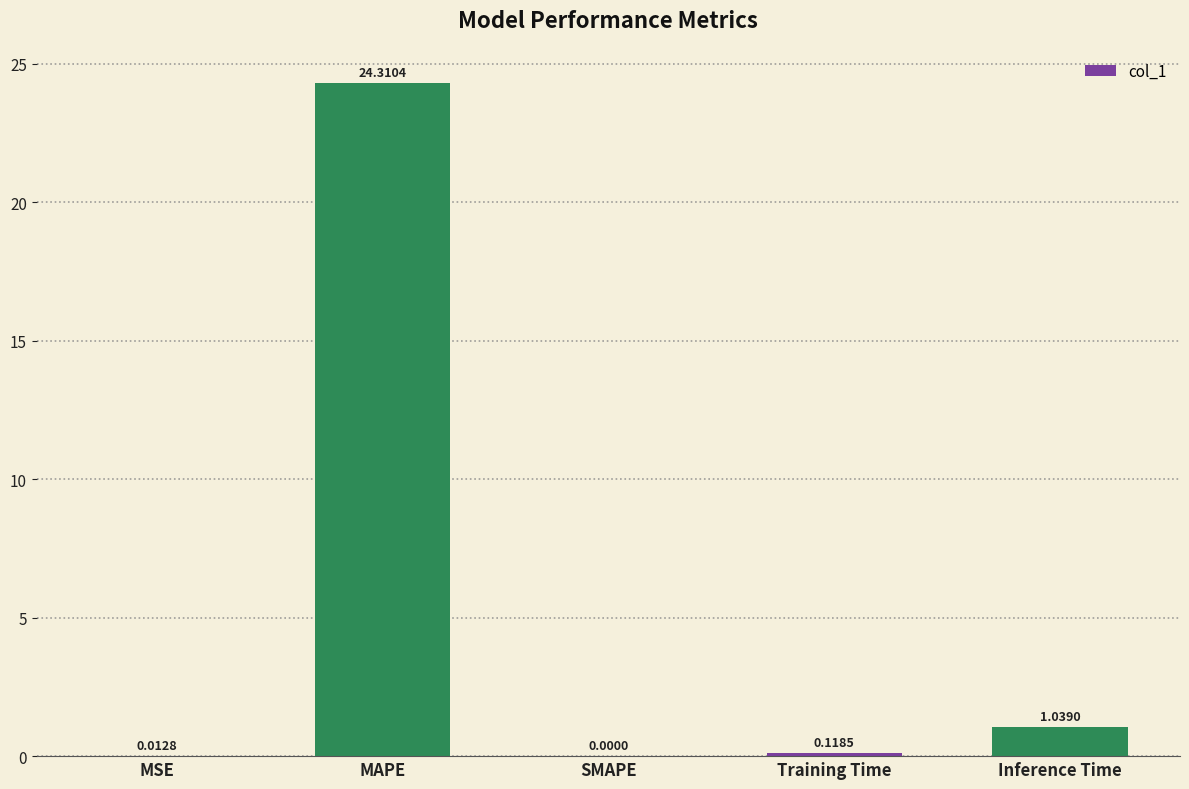

What is the maximum value shown in the chart?

24.3